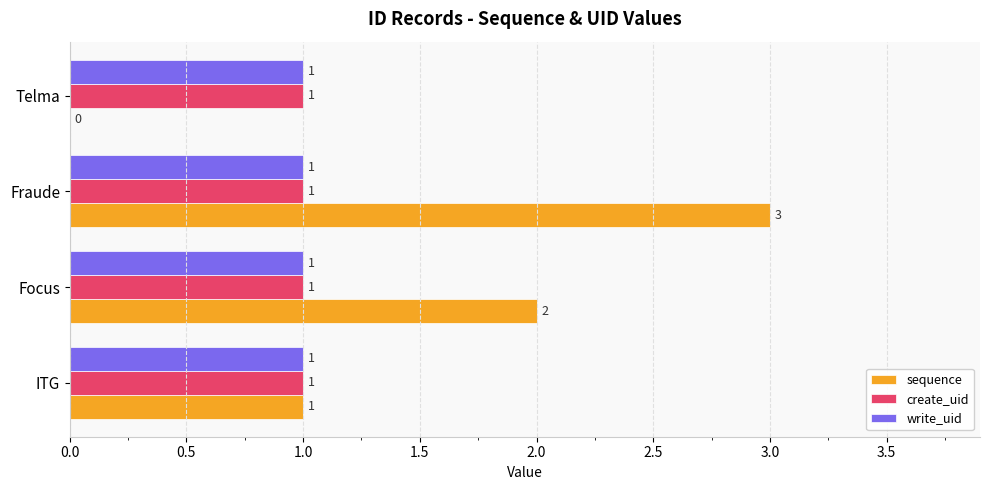

Which series changed the most between ITG and Telma?

sequence